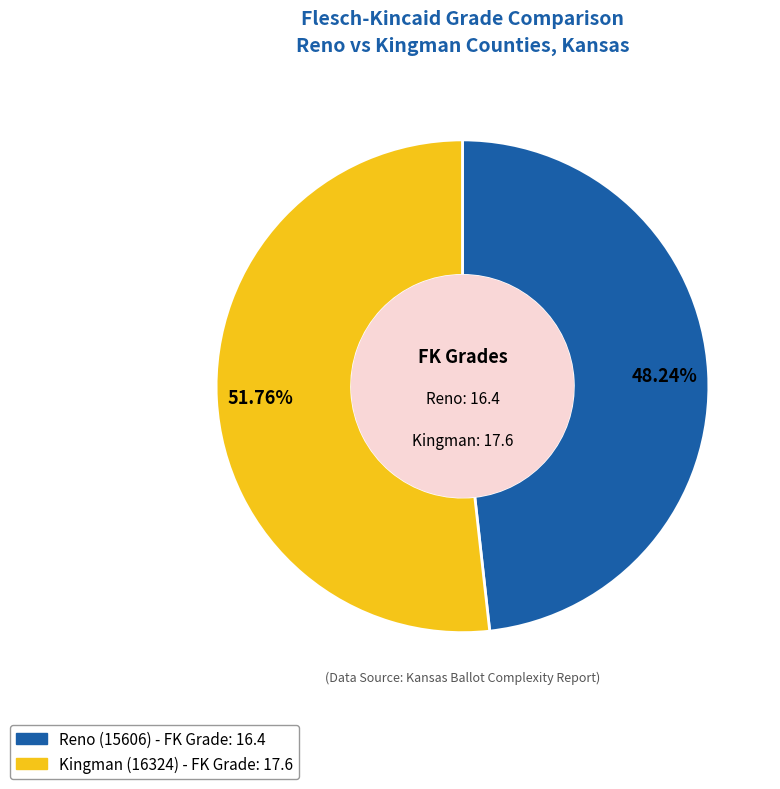

The Reno (15606) slice represents 37% of the pie. True or false?

False